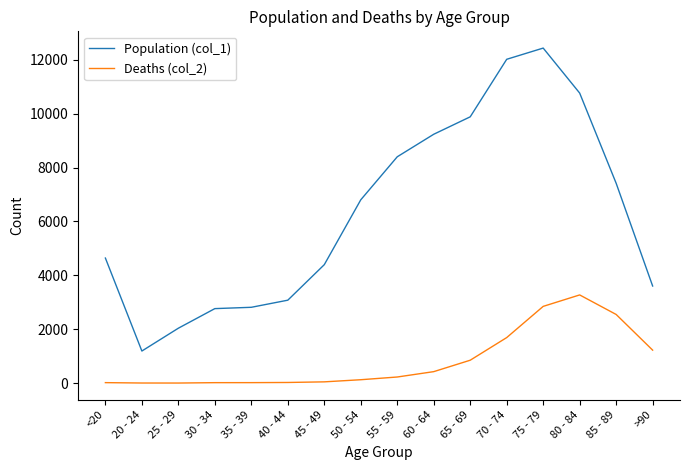

What is the spread (max minus min) of values at 30 - 34?

2748